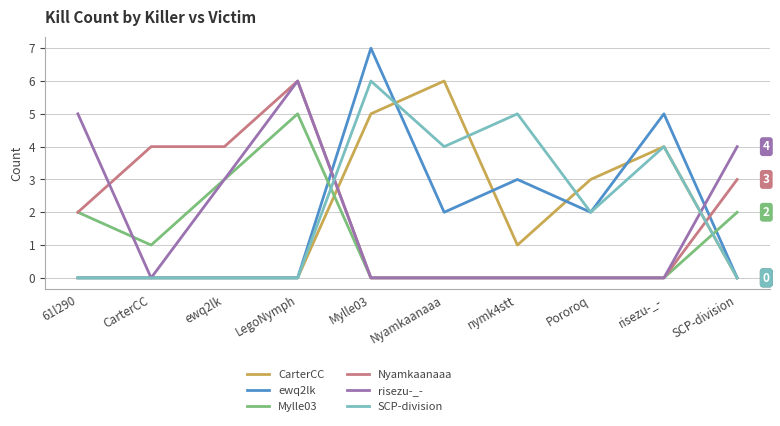

What is the sum of the CarterCC values at Nyamkaanaaa and LegoNymph?

6